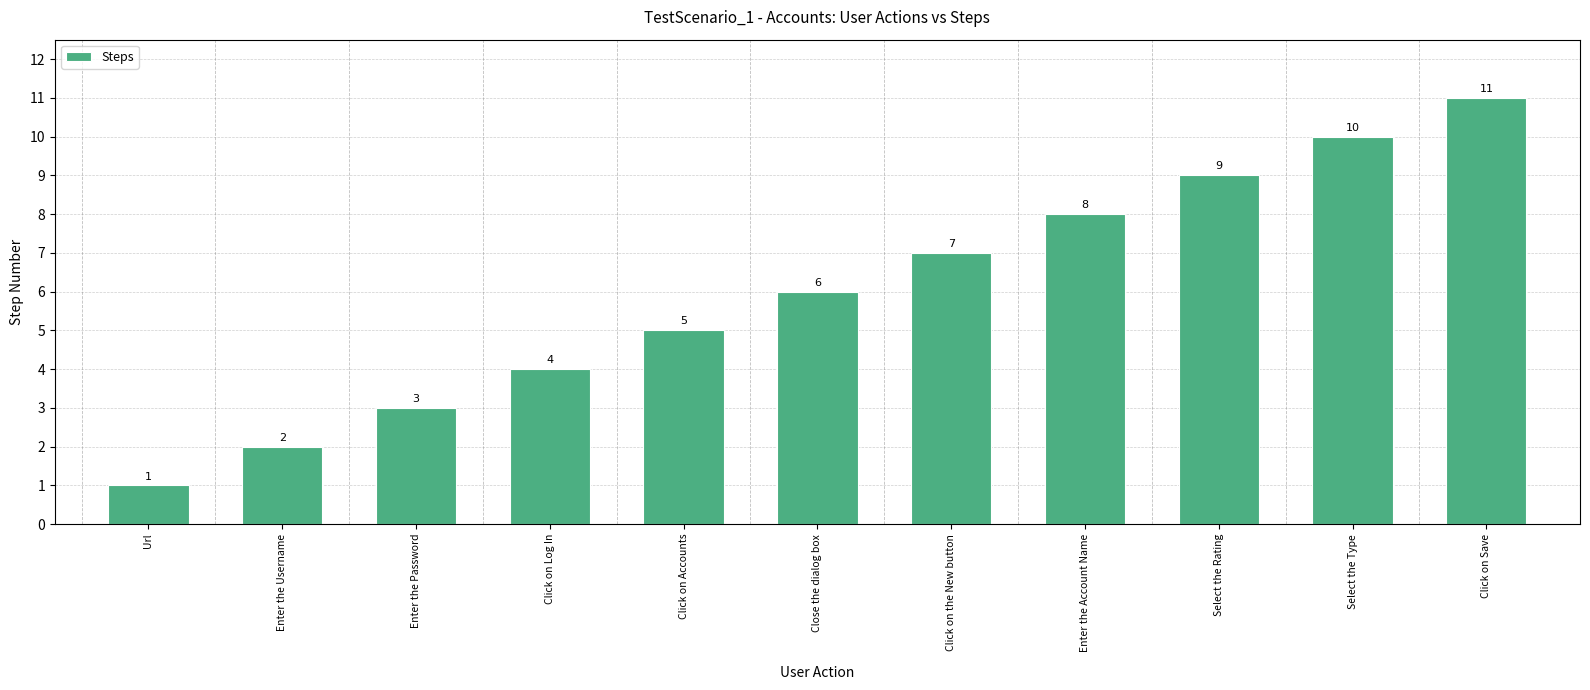

What is the change in value from Url to Click on Log In?

+3